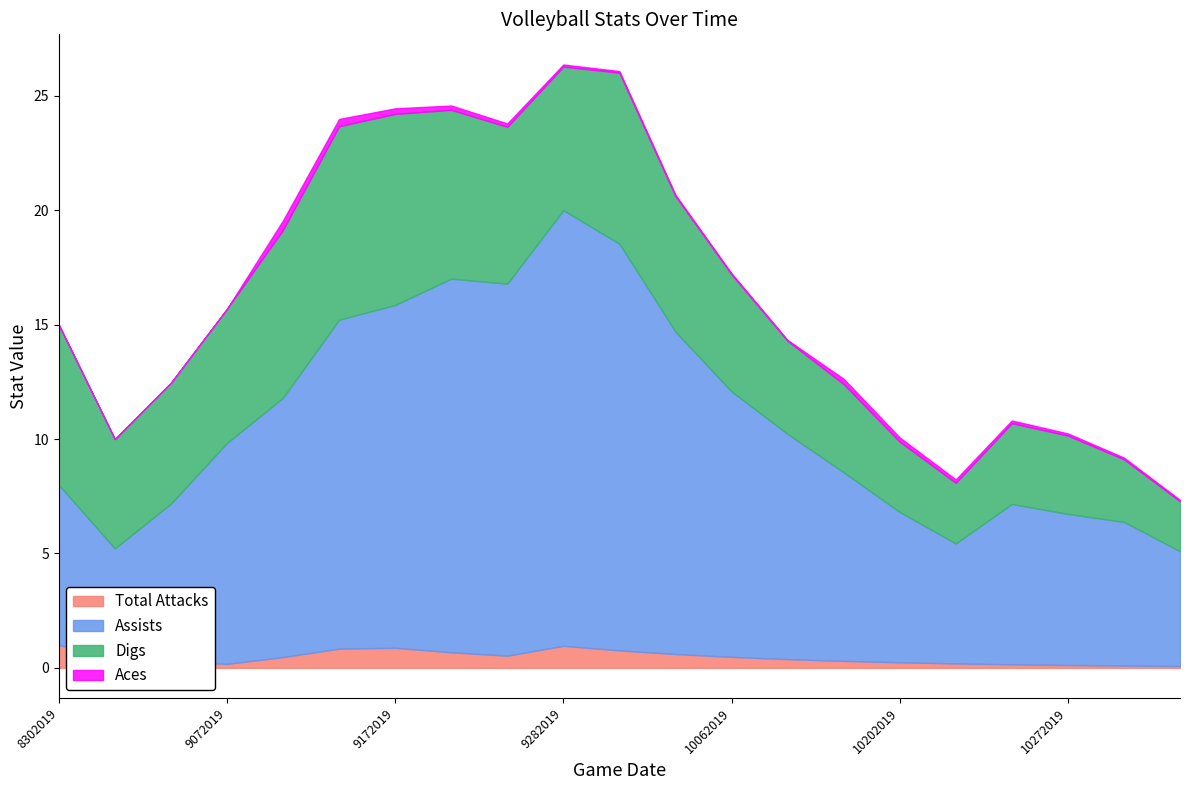

Reading left to right, what are all the values shown in this chart?

Total Attacks: 8302019=1.0	8312019=0.4	9062019=0.3	9072019=0.2	9132019=0.5	9142019=0.8	9172019=0.9	9202019=0.7	9212019=0.5	9282019=1.0	9302019=0.8	10042019=0.6	10062019=0.5	10112019=0.4	10132019=0.3	10202019=0.2	10222019=0.2	10252019=0.2	10272019=0.1	11012019=0.1	11032019=0.1
Assists: 8302019=7.0	8312019=4.8	9062019=6.9	9072019=9.7	9132019=11.3	9142019=14.4	9172019=15.0	9202019=16.3	9212019=16.3	9282019=19.0	9302019=17.8	10042019=14.1	10062019=11.6	10112019=9.8	10132019=8.2	10202019=6.6	10222019=5.2	10252019=7.0	10272019=6.6	11012019=6.3	11032019=5.0
Digs: 8302019=7.0	8312019=4.8	9062019=5.3	9072019=5.9	9132019=7.3	9142019=8.5	9172019=8.4	9202019=7.4	9212019=6.9	9282019=6.3	9302019=7.5	10042019=5.9	10062019=5.1	10112019=4.1	10132019=3.9	10202019=3.1	10222019=2.7	10252019=3.5	10272019=3.4	11012019=2.7	11032019=2.2
Aces: 8302019=0.0	8312019=0.0	9062019=0.0	9072019=0.0	9132019=0.4	9142019=0.3	9172019=0.2	9202019=0.2	9212019=0.1	9282019=0.1	9302019=0.1	10042019=0.1	10062019=0.0	10112019=0.0	10132019=0.2	10202019=0.2	10222019=0.1	10252019=0.1	10272019=0.1	11012019=0.1	11032019=0.1